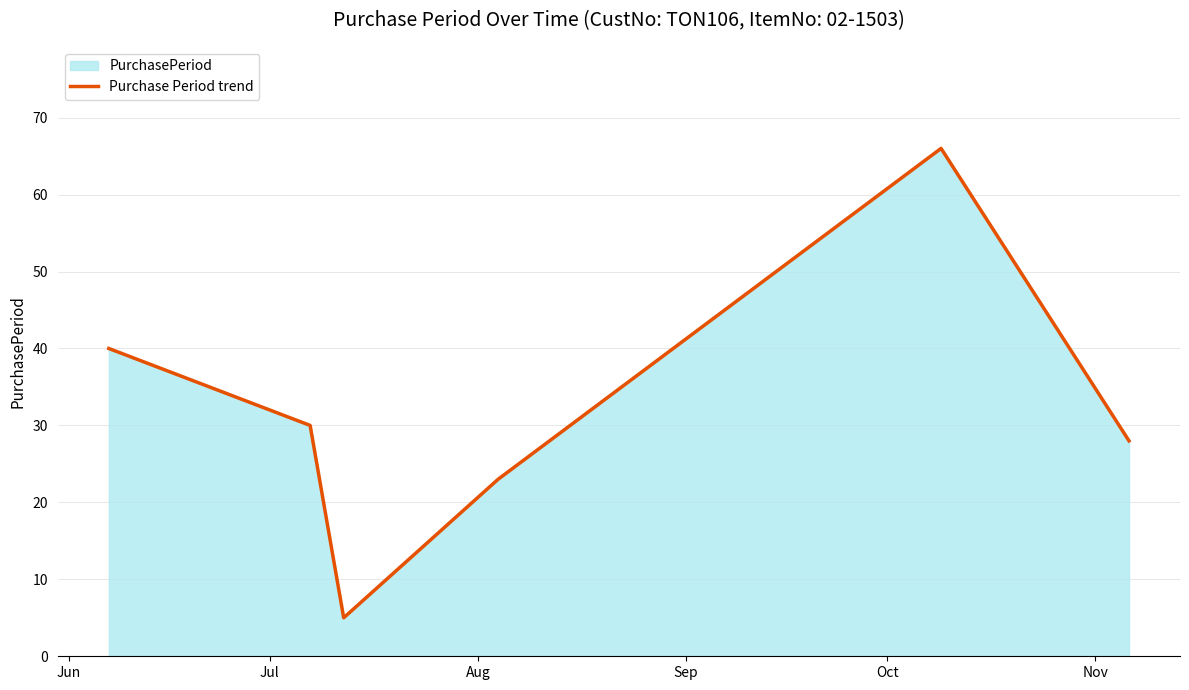

What is the smallest value displayed?

5